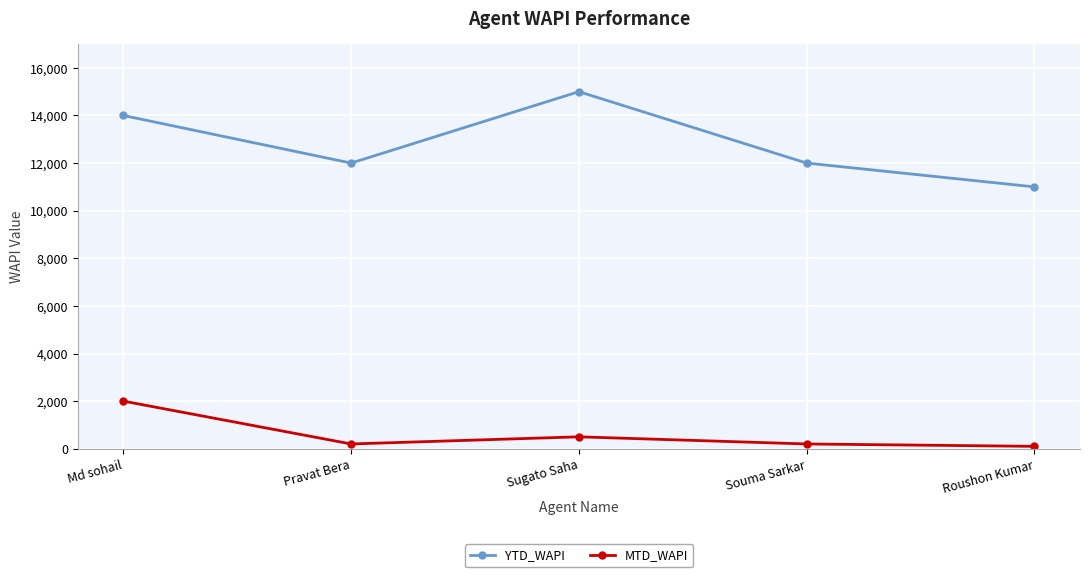

What is the maximum value for YTD_WAPI?

15000